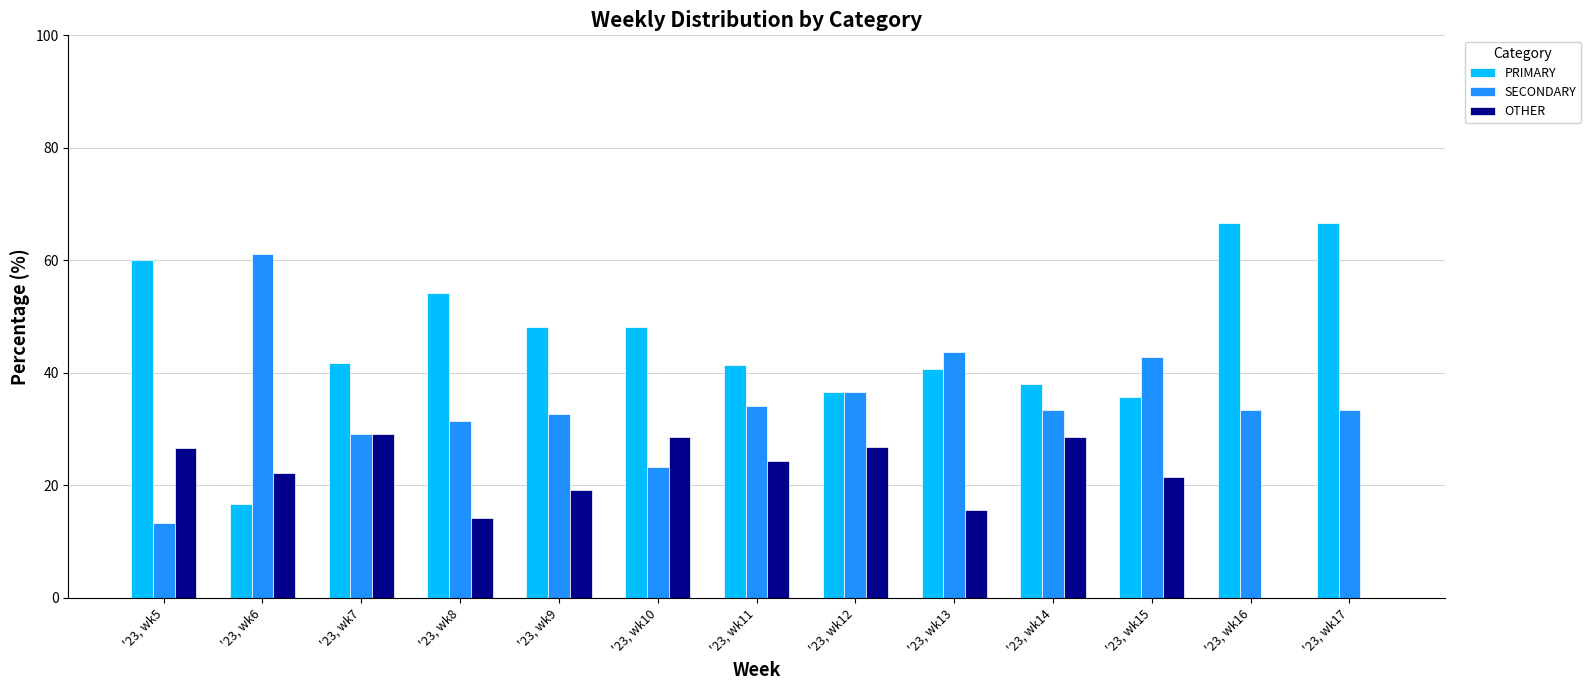

The SECONDARY series shows 11.1 at '23, wk16. True or false?

False